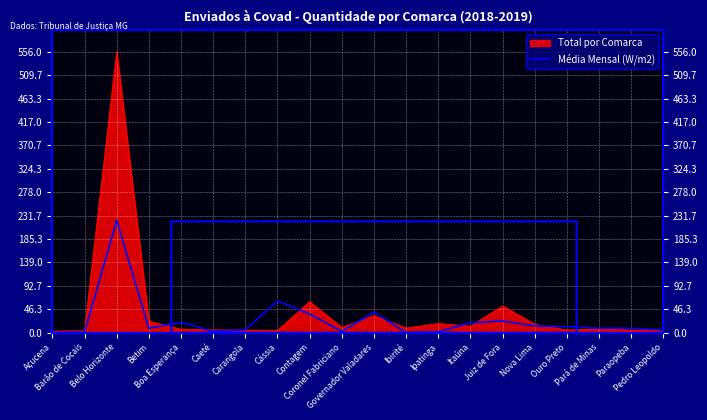

Which category has the highest value across all series?

Belo Horizonte